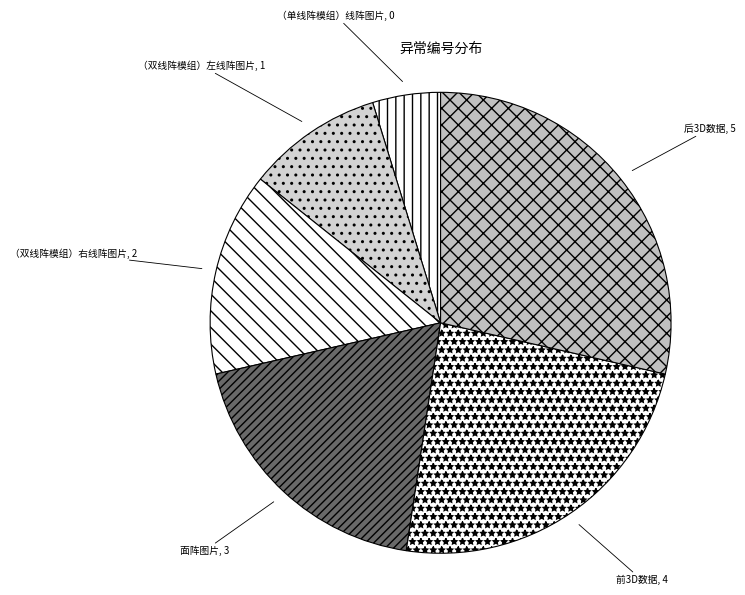

Does any single category account for the majority?

No